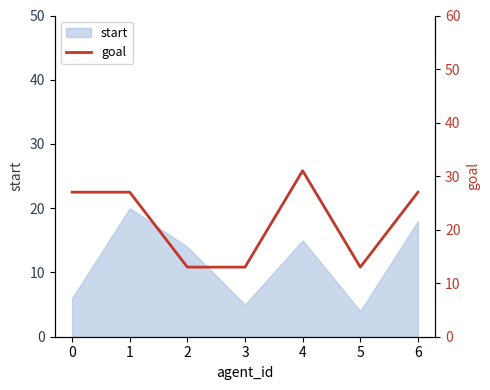

What is the greatest value displayed?

31